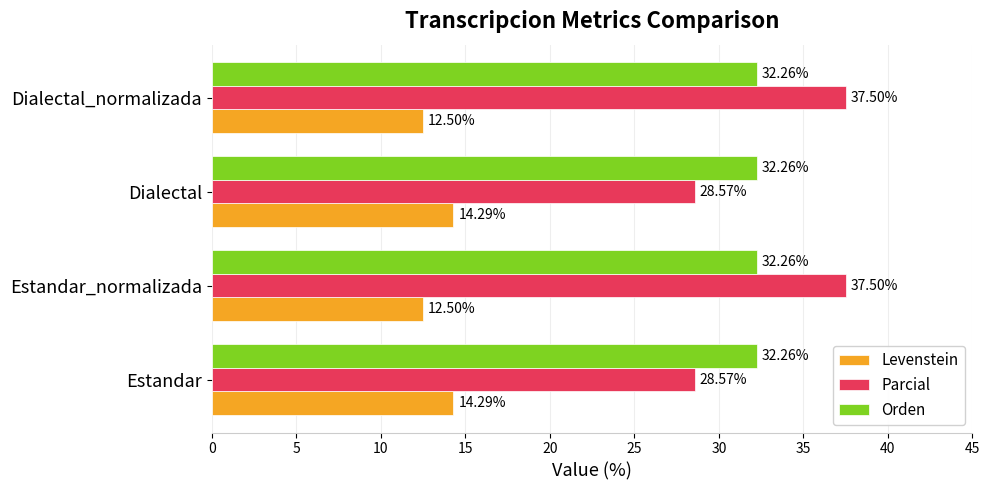

Which series changed the most between Estandar and Estandar_normalizada?

Parcial